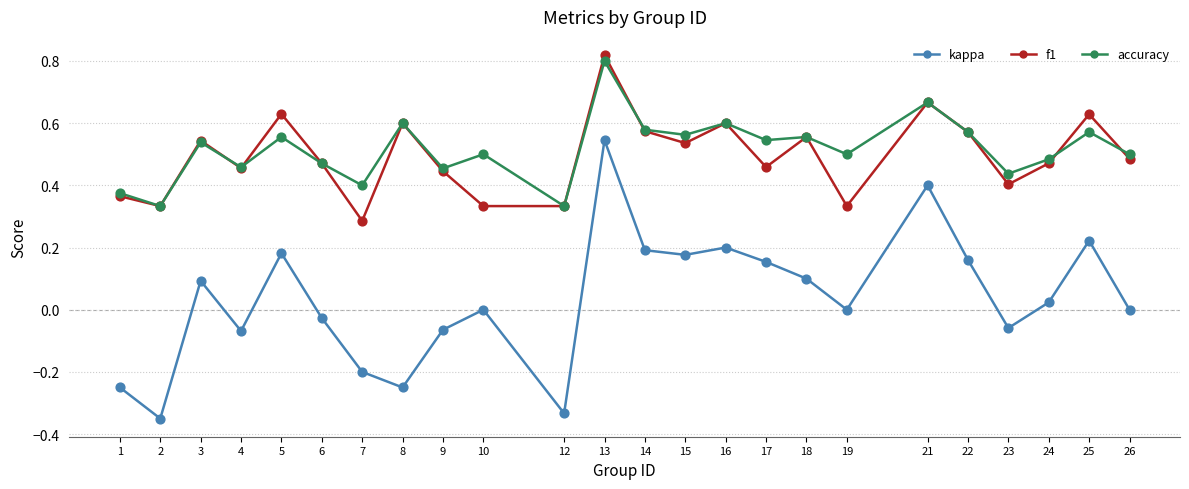

Which series has the widest spread of values?

kappa